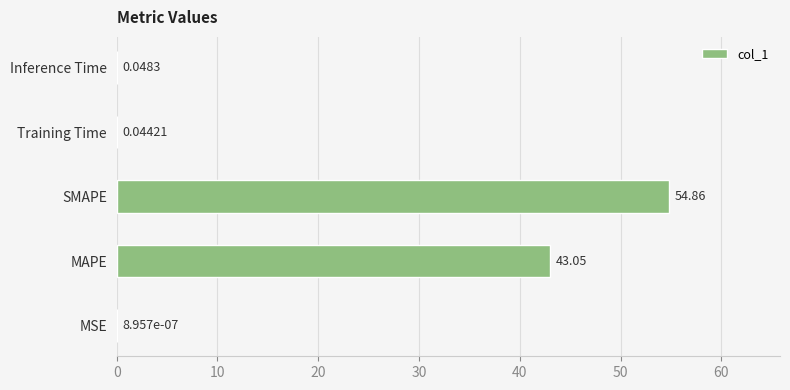

At which label is the value closest to 27?

MAPE